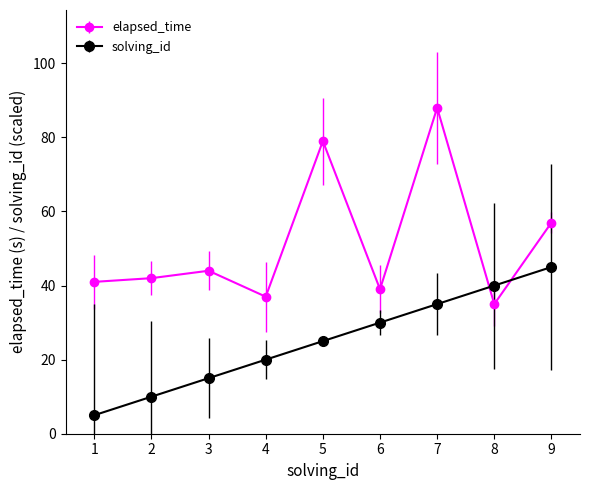

Which label corresponds to the smallest value in the chart?

1